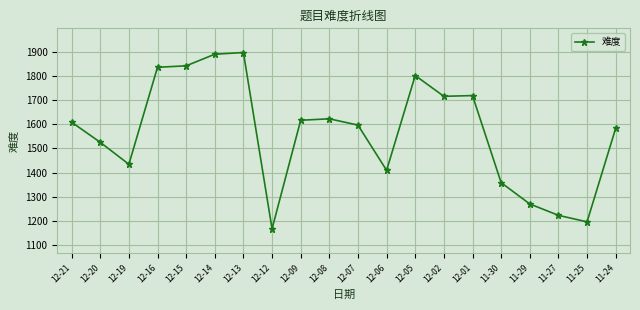

What is the label of the 14th point from the left?

12-02